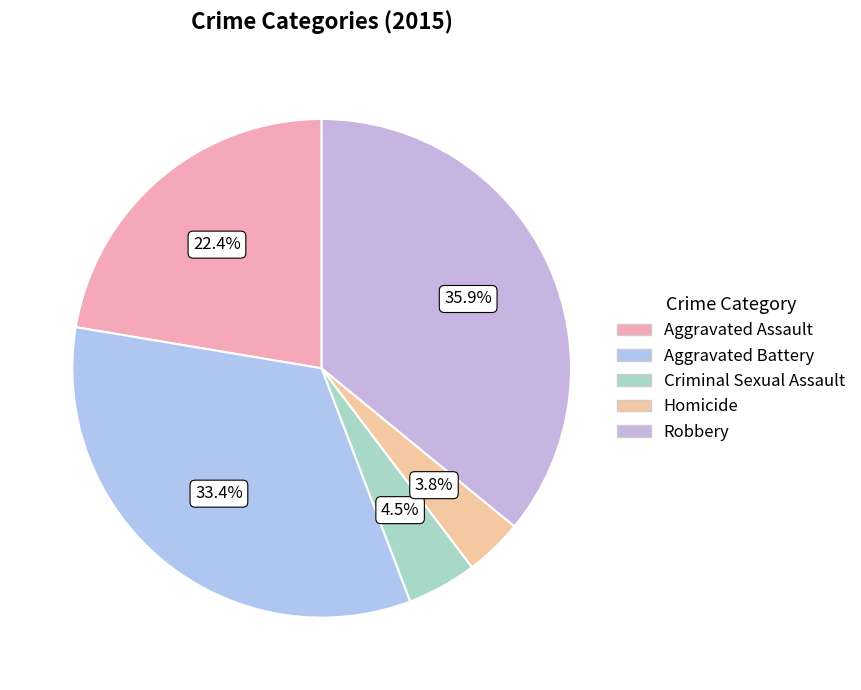

Combined, what portion of the pie is Aggravated Assault and Robbery?

58.3%